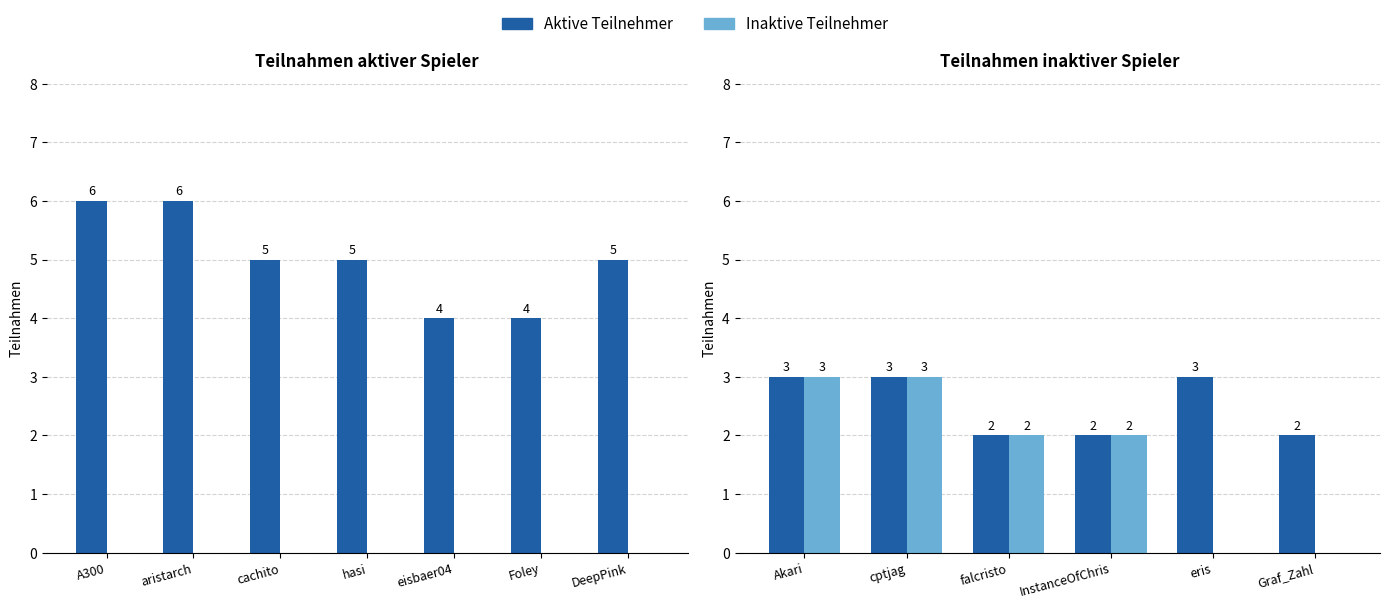

Count the number of categories in the chart.

6